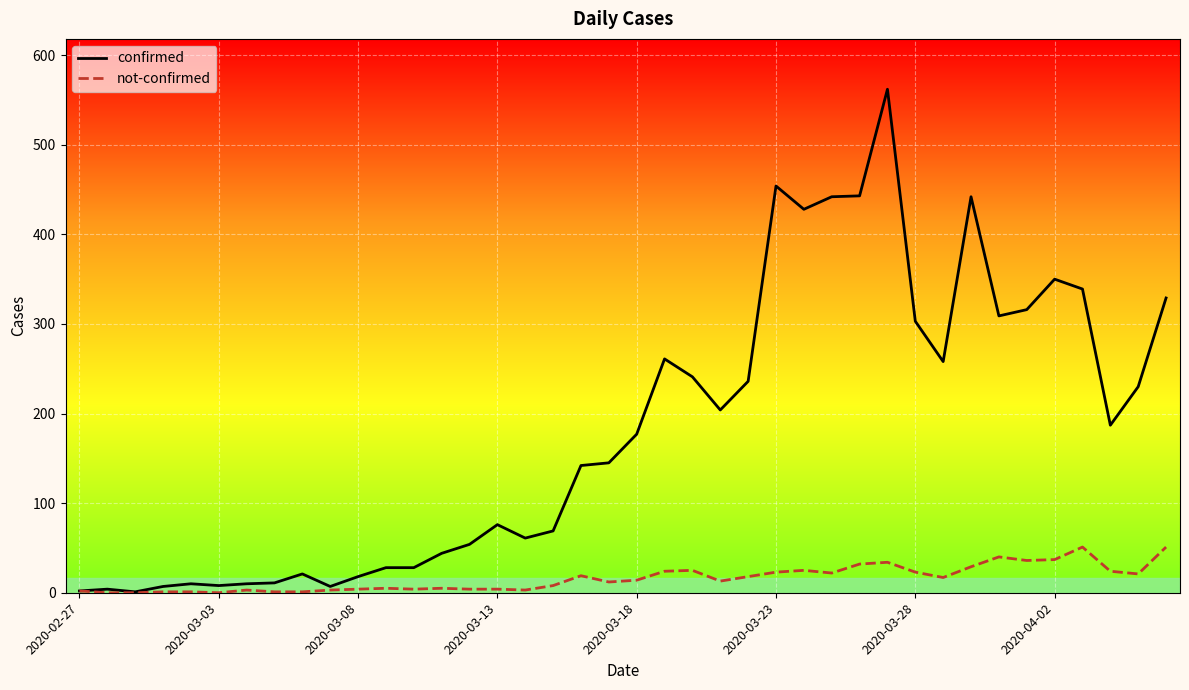

Which series has the largest total across all categories?

confirmed